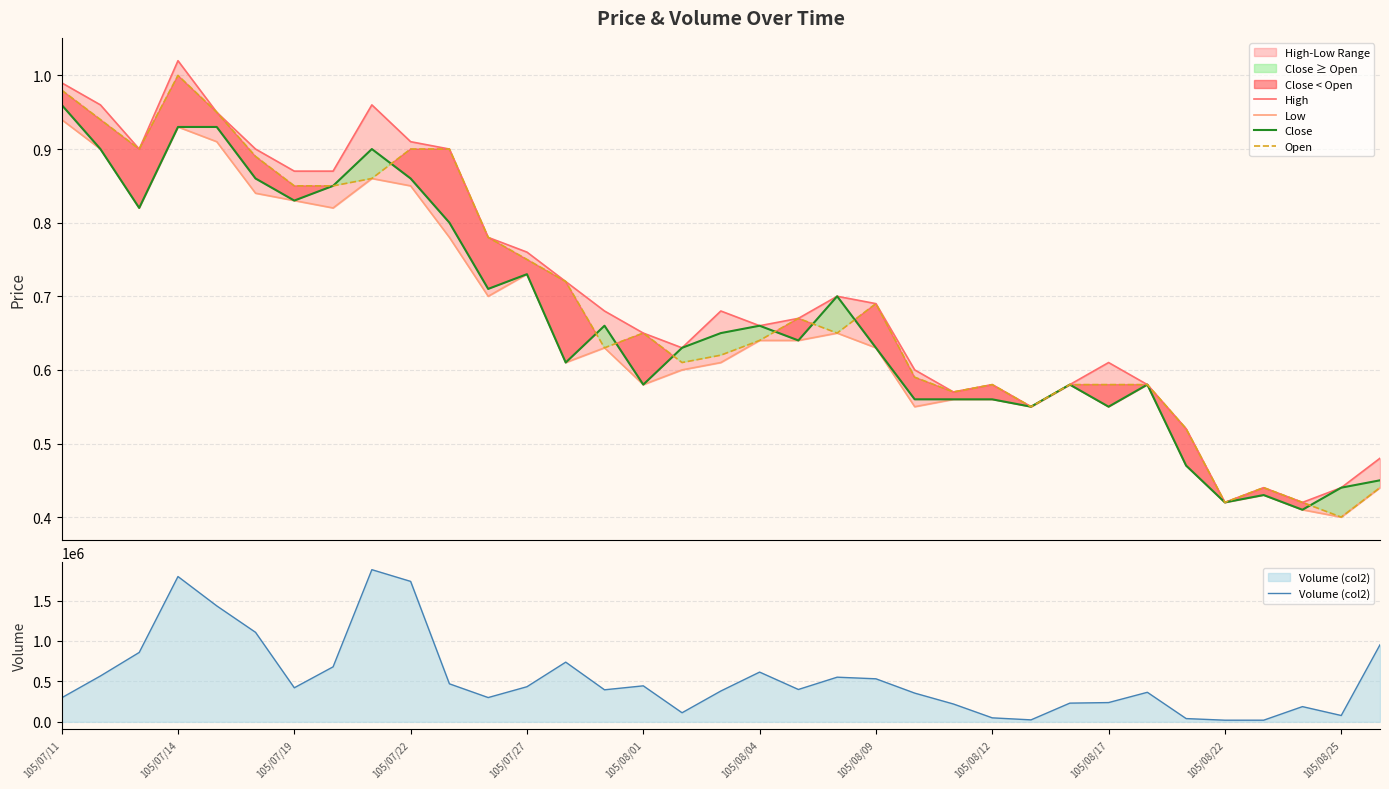

Reading left to right, extract all data points from this chart.

High: 1.0	1.0	0.9	1.0	0.9	0.9	0.9	0.9	1.0	0.9	0.9	0.8	0.8	0.7	0.7	0.7	0.6	0.7	0.7	0.7	0.7	0.7	0.6	0.6	0.6	0.6	0.6	0.6	0.6	0.5	0.4	0.4	0.4	0.4	0.5
Low: 0.9	0.9	0.8	0.9	0.9	0.8	0.8	0.8	0.9	0.8	0.8	0.7	0.7	0.6	0.6	0.6	0.6	0.6	0.6	0.6	0.7	0.6	0.6	0.6	0.6	0.6	0.6	0.6	0.6	0.5	0.4	0.4	0.4	0.4	0.4
Close: 1.0	0.9	0.8	0.9	0.9	0.9	0.8	0.8	0.9	0.9	0.8	0.7	0.7	0.6	0.7	0.6	0.6	0.7	0.7	0.6	0.7	0.6	0.6	0.6	0.6	0.6	0.6	0.6	0.6	0.5	0.4	0.4	0.4	0.4	0.5
Open: 1.0	0.9	0.9	1.0	0.9	0.9	0.8	0.8	0.9	0.9	0.9	0.8	0.8	0.7	0.6	0.7	0.6	0.6	0.6	0.7	0.7	0.7	0.6	0.6	0.6	0.6	0.6	0.6	0.6	0.5	0.4	0.4	0.4	0.4	0.4
Volume (col2): 297000.0	567000.0	858000.0	1797000.0	1434000.0	1107000.0	421000.0	680000.0	1882000.0	1737000.0	470000.0	300000.0	434000.0	738000.0	396000.0	445000.0	112000.0	381000.0	615000.0	400000.0	552000.0	532000.0	355000.0	220000.0	49000.0	24000.0	231000.0	238000.0	365000.0	40000.0	20000.0	20000.0	188000.0	78000.0	953000.0